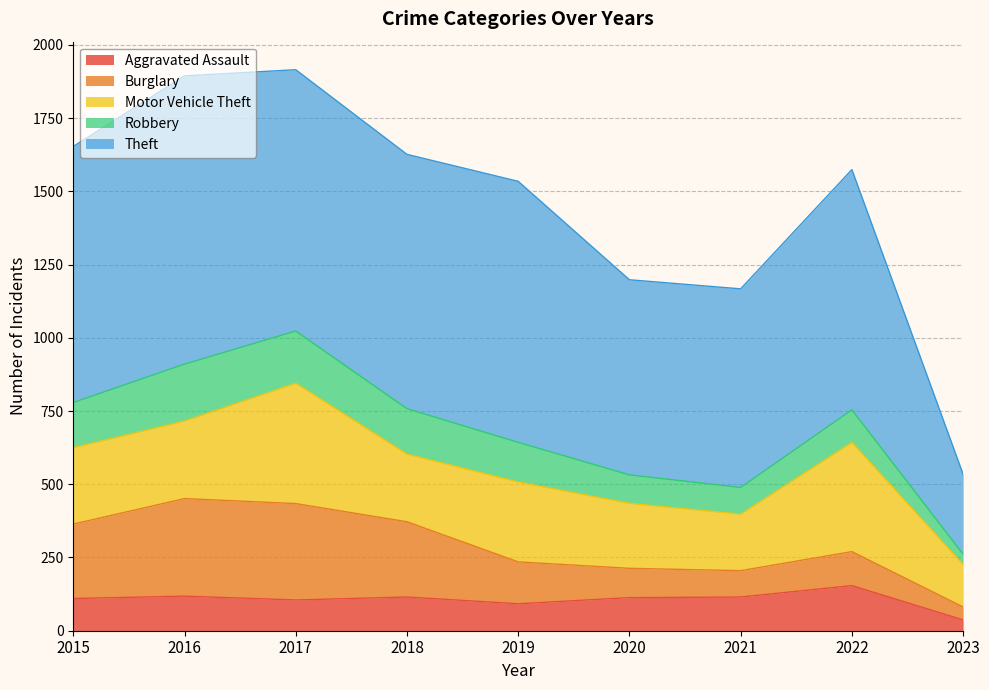

Where does the Robbery series first go above 135?

2015